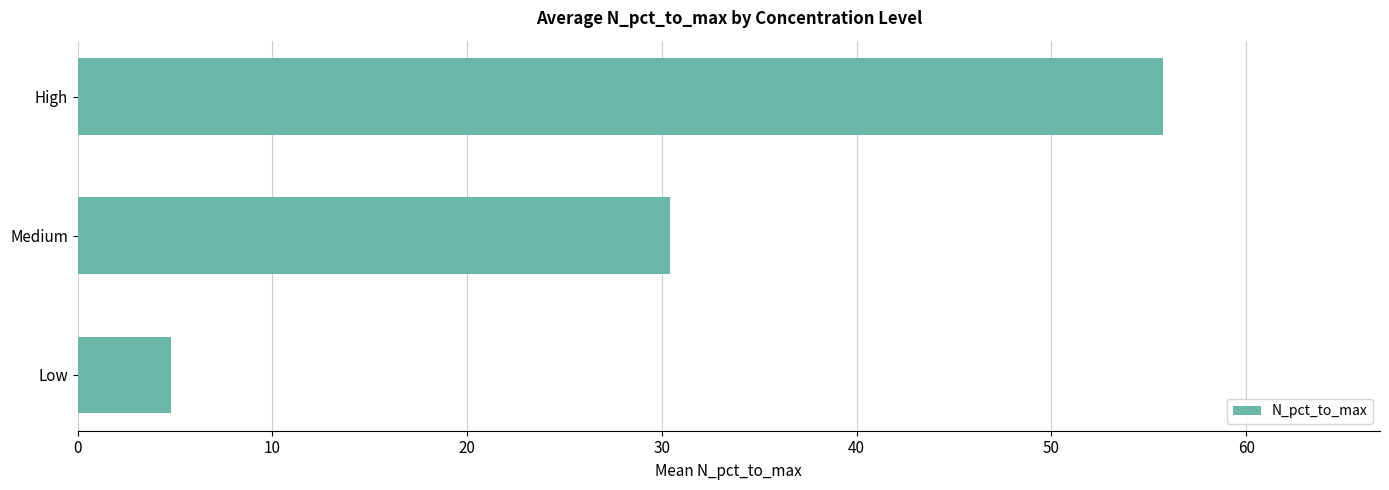

Reading bottom to top, transcribe all the data shown in this chart.

Low=4.8	Medium=30.4	High=55.7